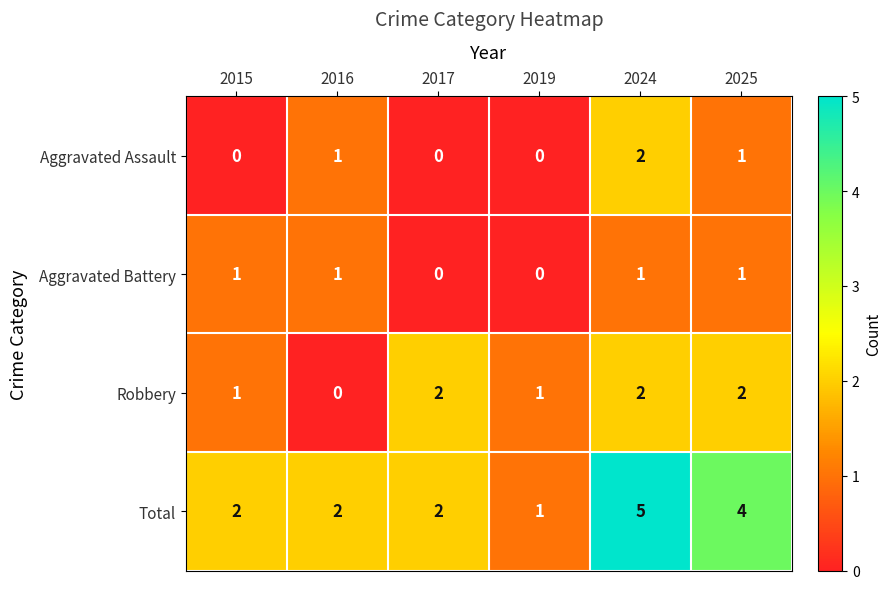

What is the difference between the Total values at 2025 and 2019?

3